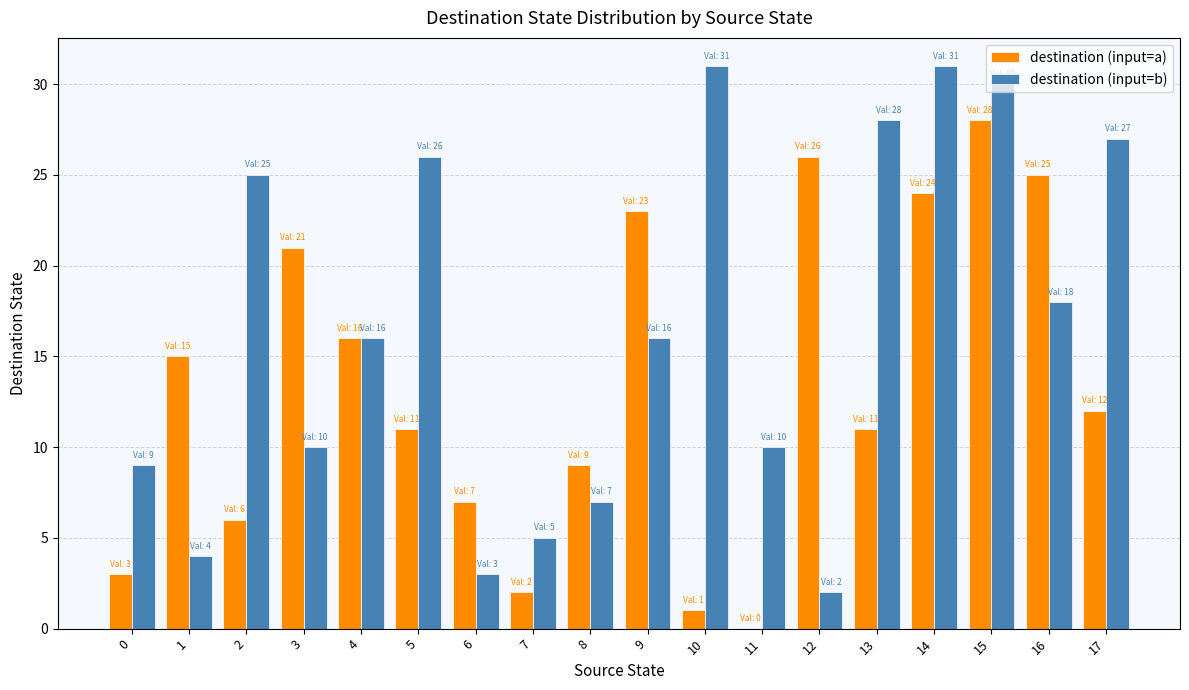

What is the sum of all destination (input=a) values?

240